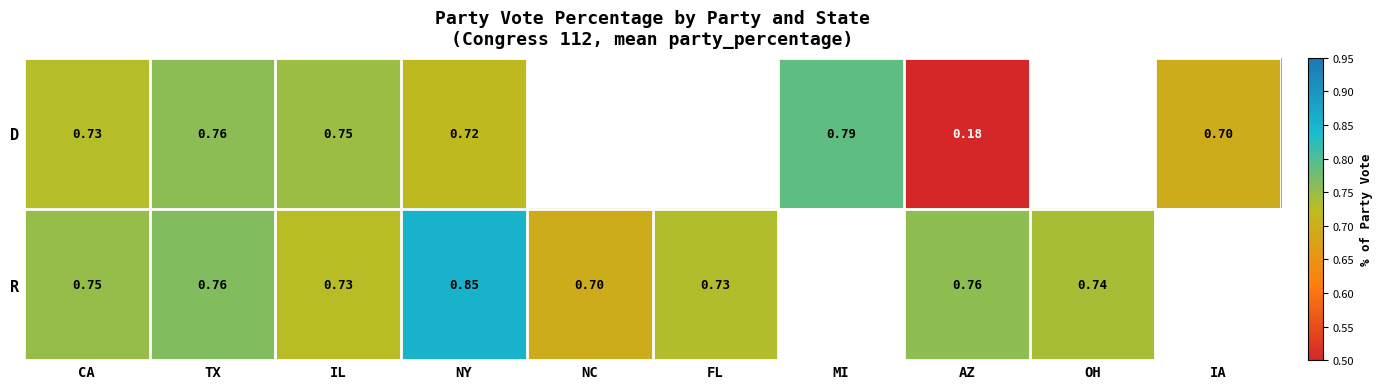

The value of D at NY is 0.7. True or false?

True